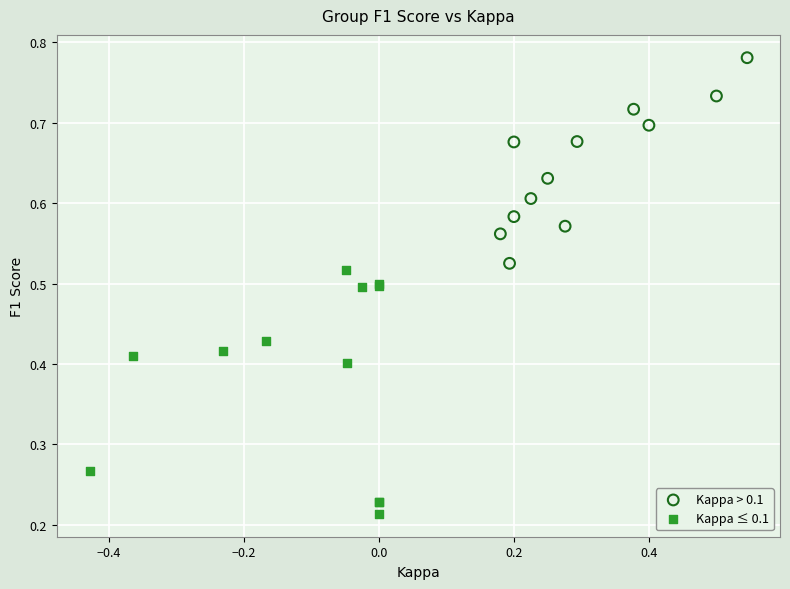

Which series reaches the minimum Y coordinate?

Kappa ≤ 0.1